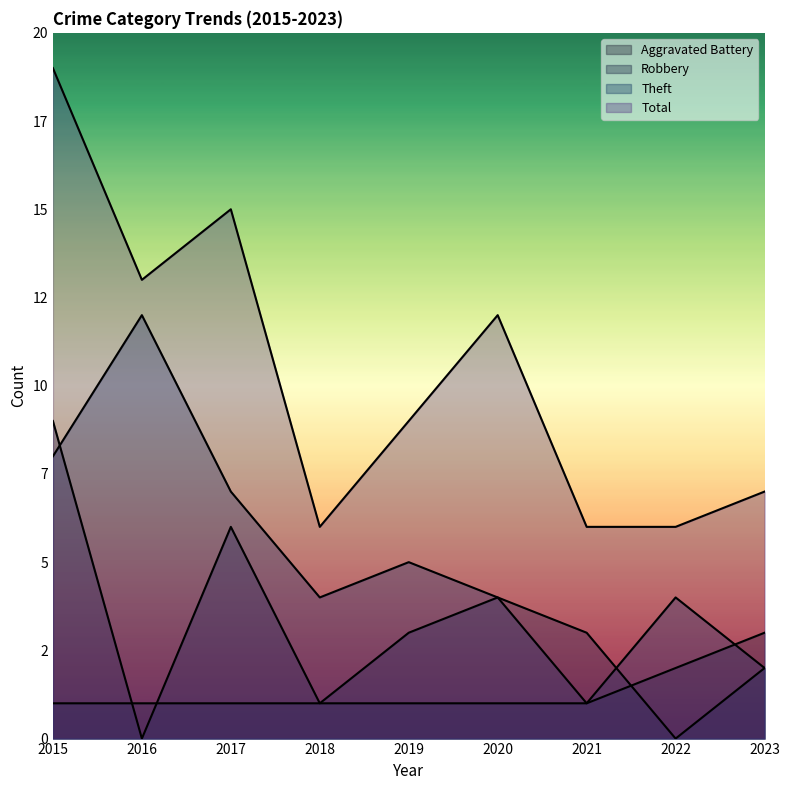

Between 2020 and 2023, which series saw the biggest shift?

Total